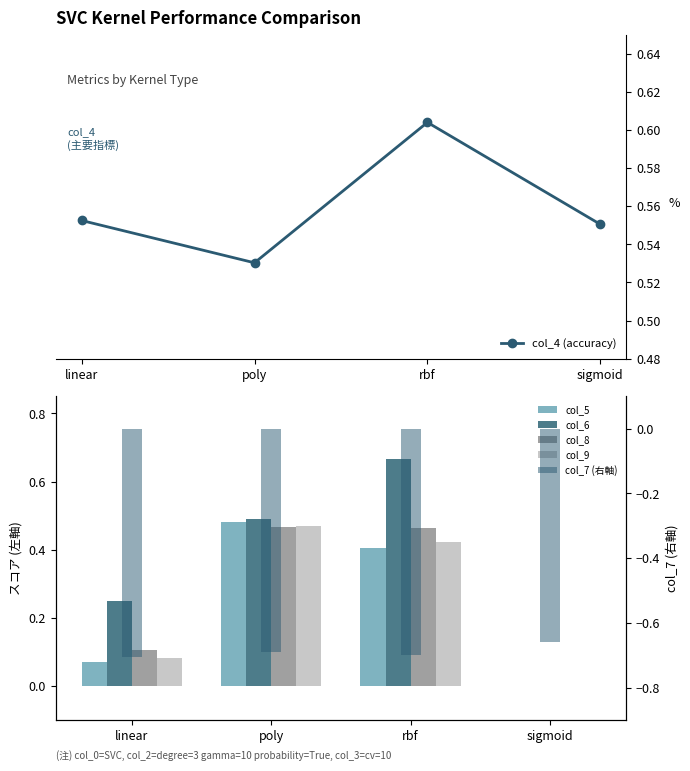

At how many categories does at least one series exceed 0?

4